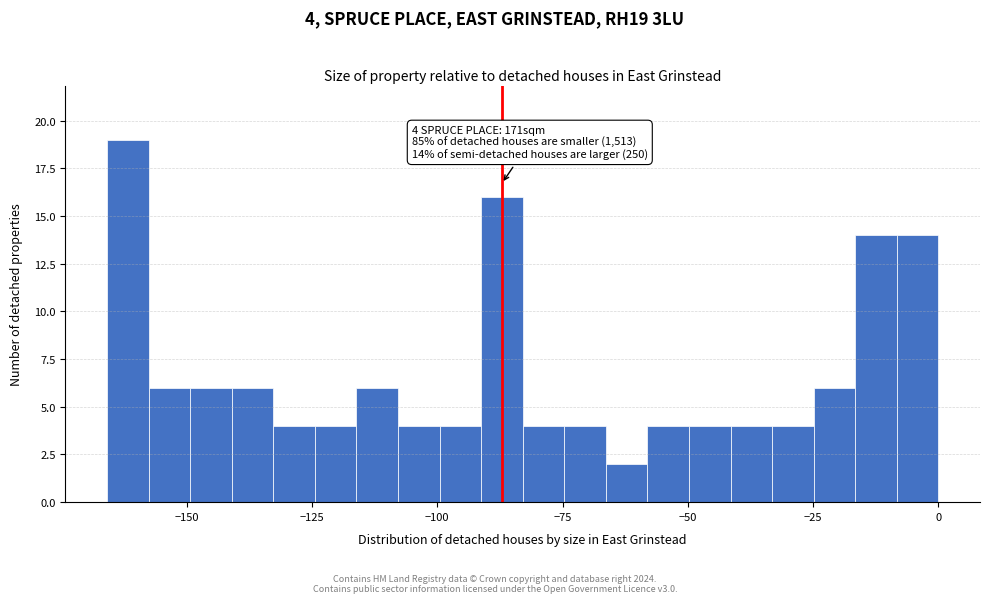

Around what value on the x-axis is the tallest bar? Give the approximate position of its centre, as read against the axis.

-160